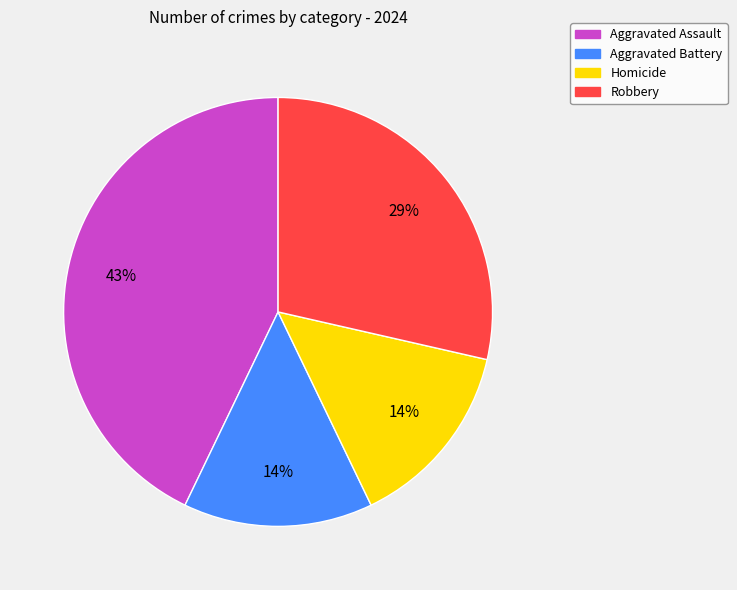

Is it true that Aggravated Assault is 55% of the pie?

False